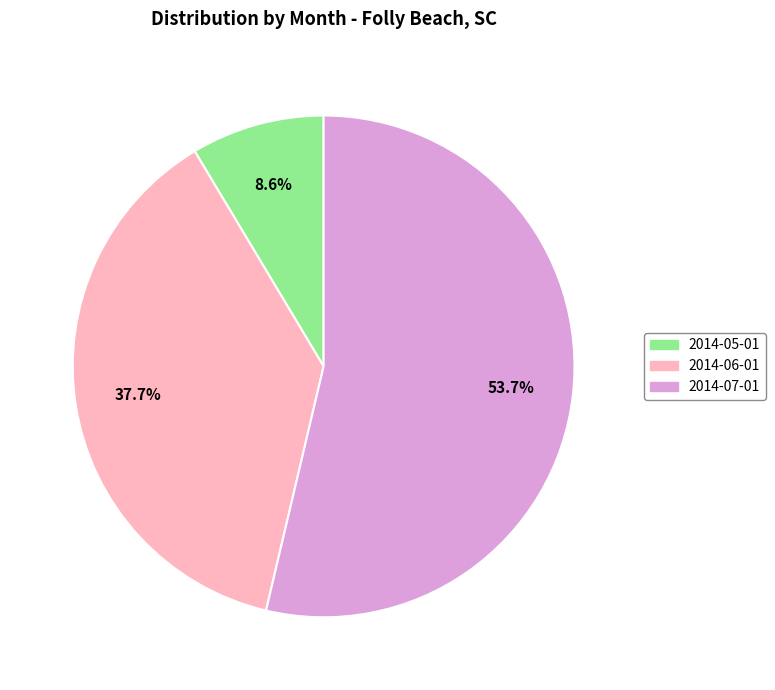

Rank the categories by value from lowest to highest.

2014-05-01, 2014-06-01, 2014-07-01